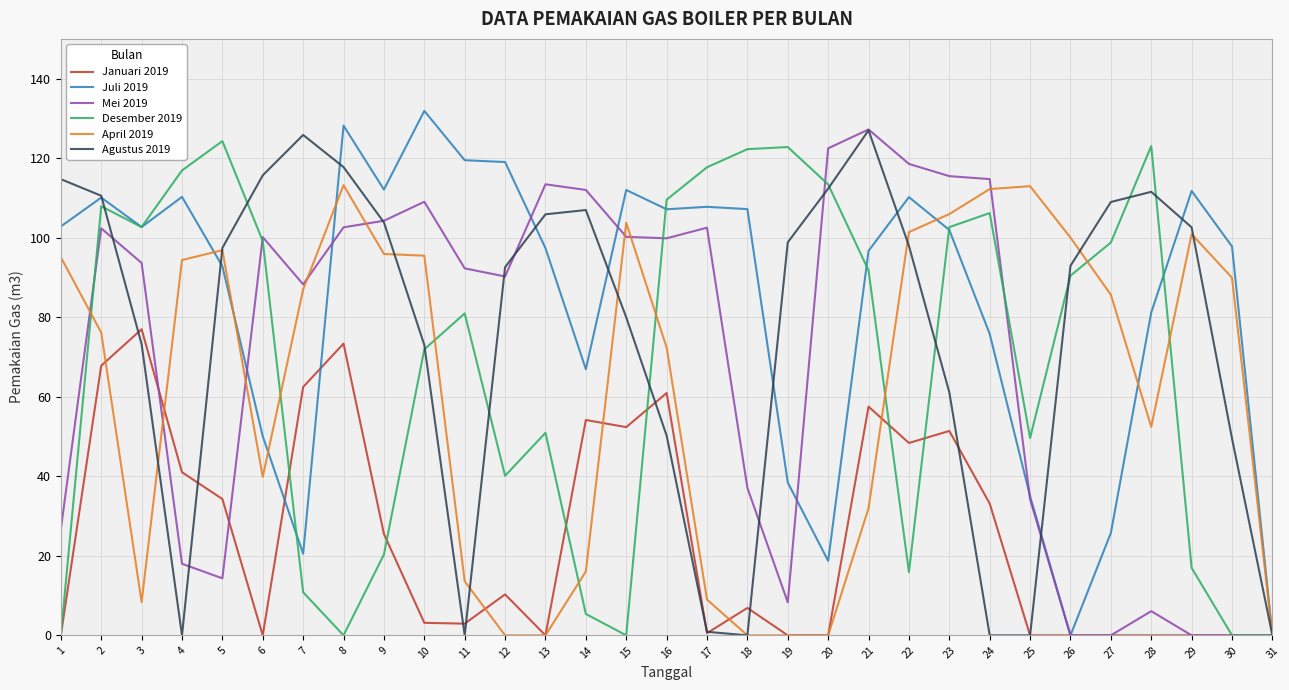

What is the difference between the highest and lowest values at 23?

64.1